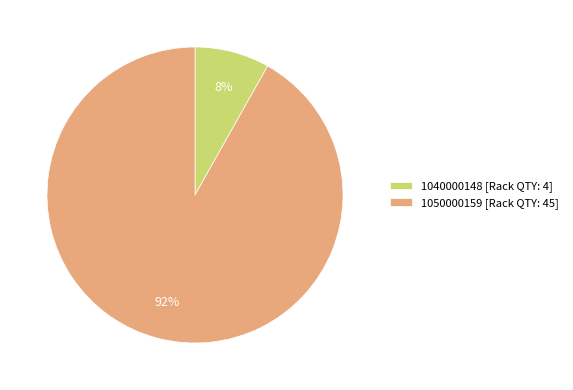

Combined, do 1050000159 [Rack QTY: 45] and 1040000148 [Rack QTY: 4] account for over 50%?

Yes